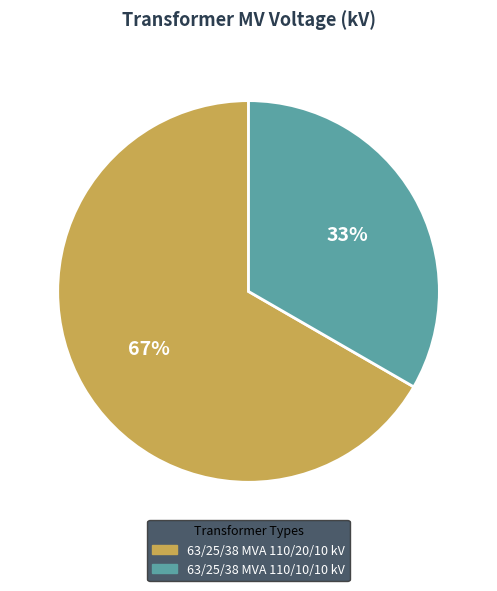

To the nearest percent, what is the combined percentage of 63/25/38 MVA 110/10/10 kV and 63/25/38 MVA 110/20/10 kV?

100%